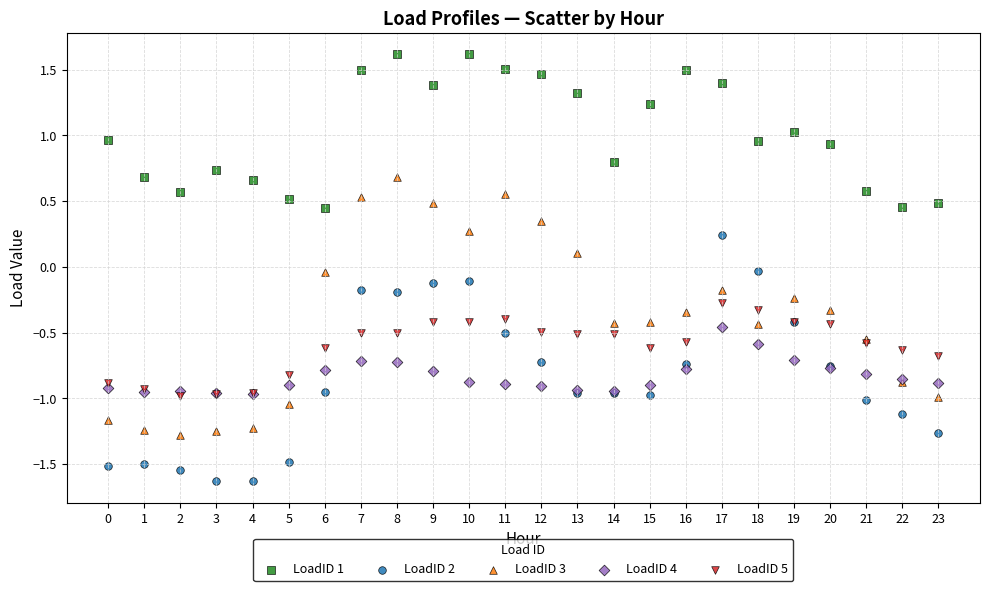

Which series reaches the minimum Y coordinate?

LoadID 2